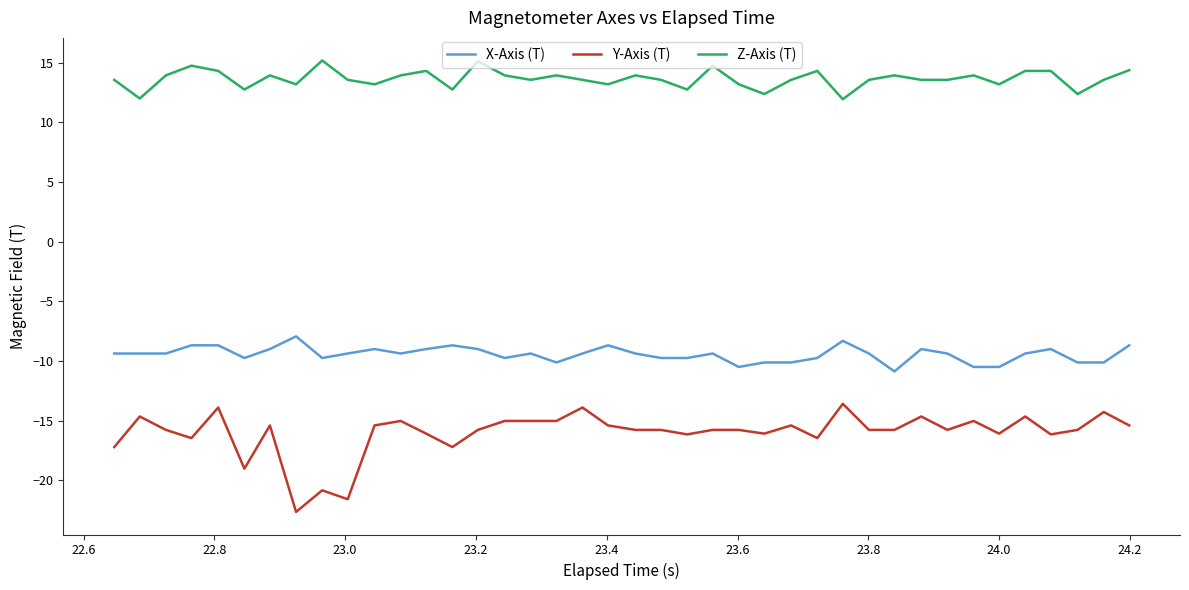

True or false: Z-Axis (T) and Y-Axis (T) intersect in this chart.

False